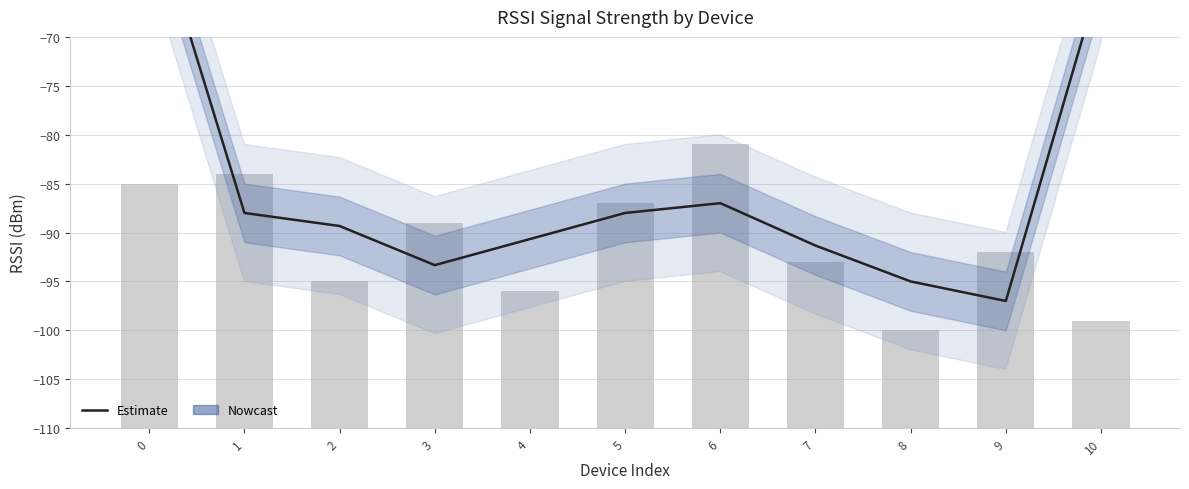

Count the number of values greater than -89.

5